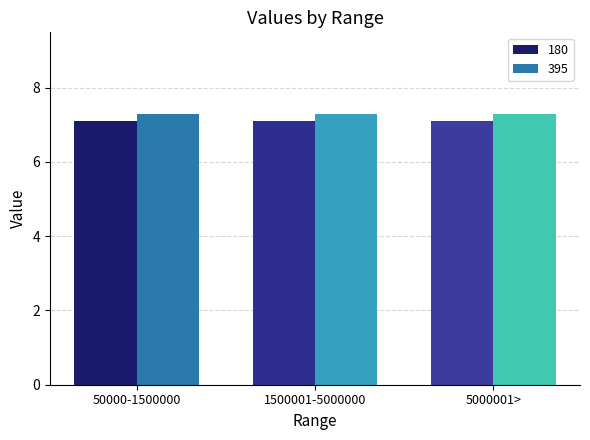

What is the greatest value displayed?

7.3